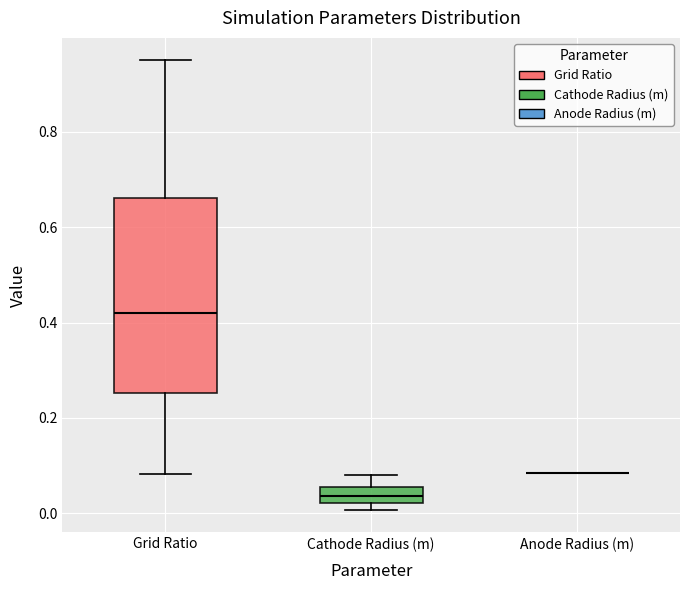

Comparing the boxes themselves (not the whiskers), which one is the tallest?

Grid Ratio